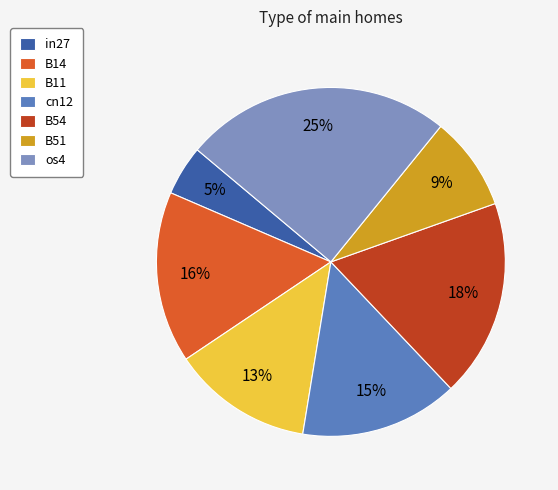

Does os4 account for over 50% of the chart?

No